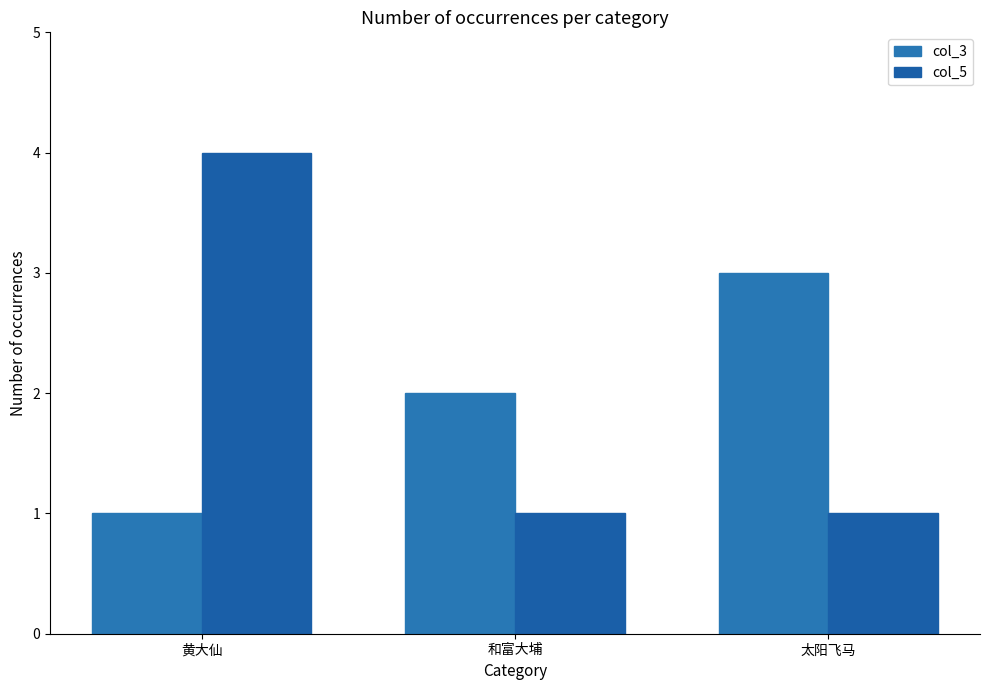

At which label does col_3 reach its peak?

太阳飞马